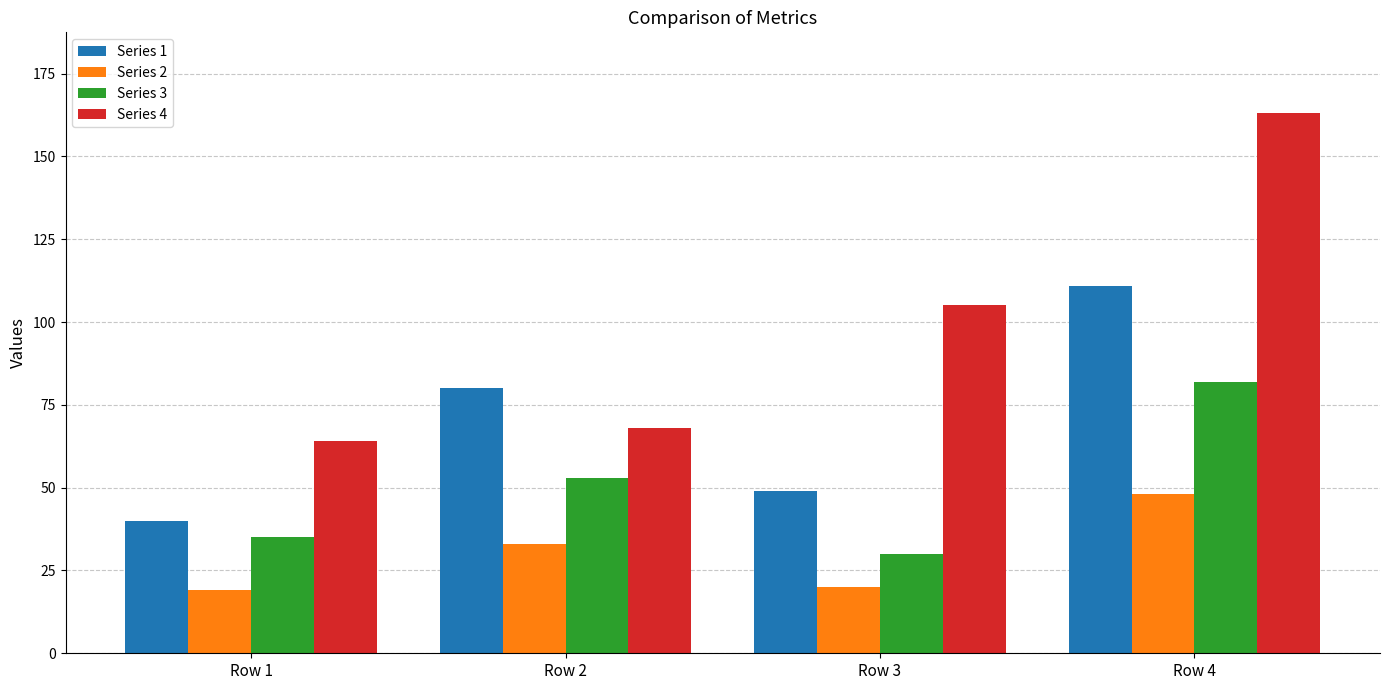

What is the greatest value displayed?

163